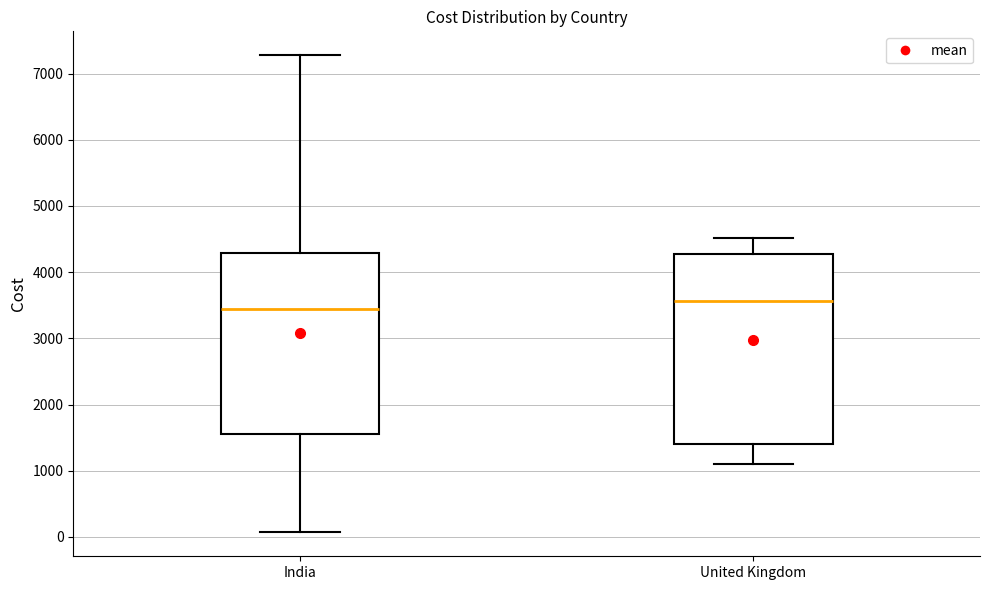

Which box is the tallest, from its lower edge to its upper edge?

United Kingdom